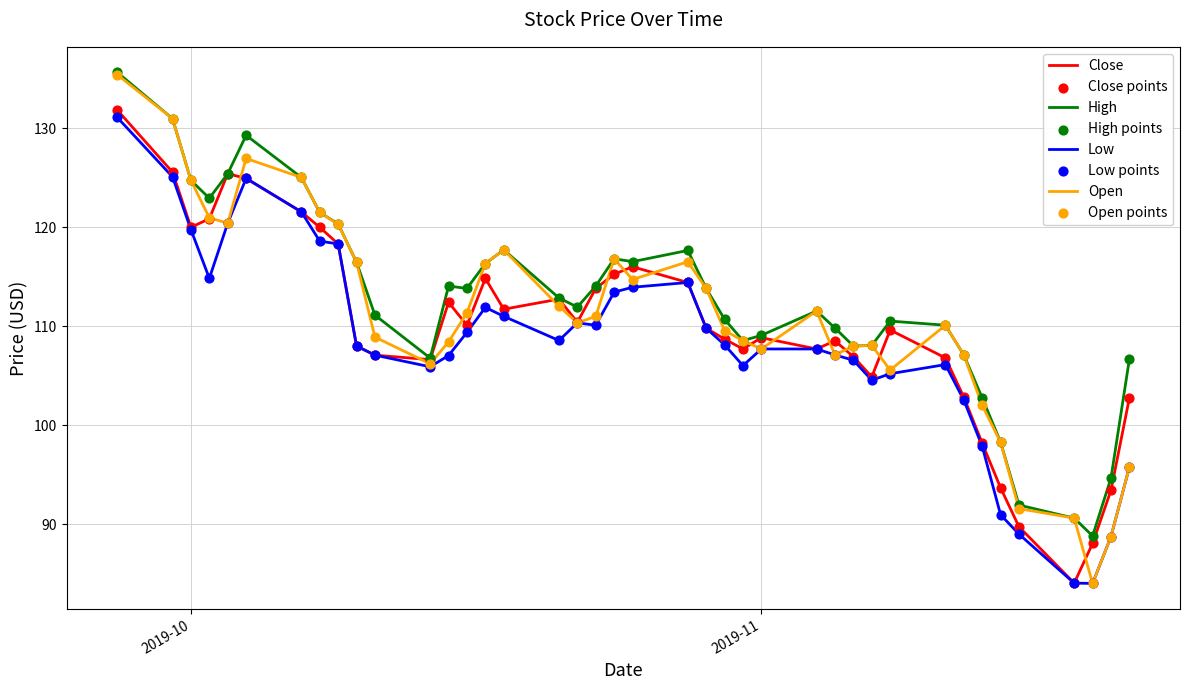

What is the maximum value for Open?

135.4